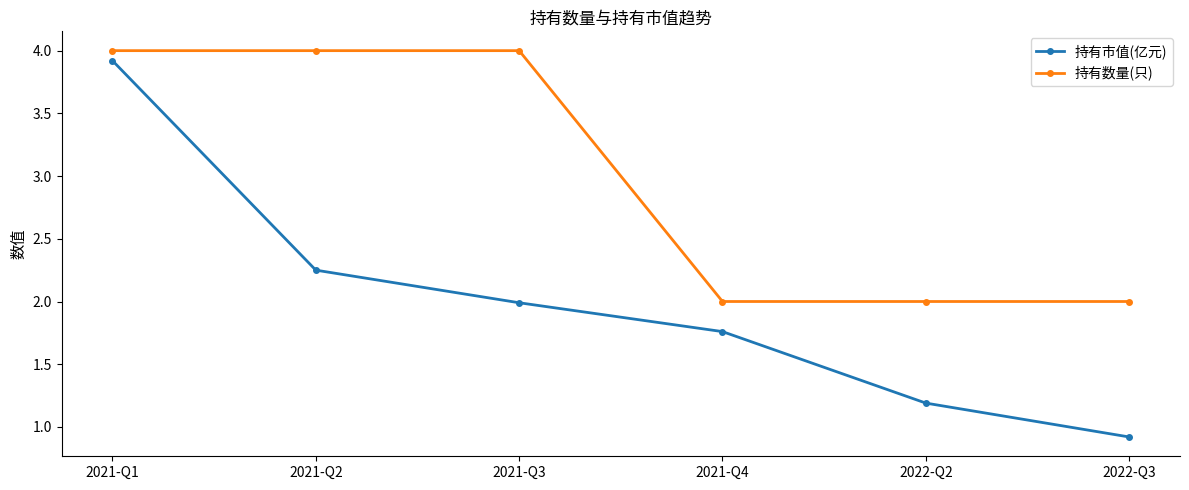

At which label does 持有市值(亿元) first exceed 1?

2021-Q1